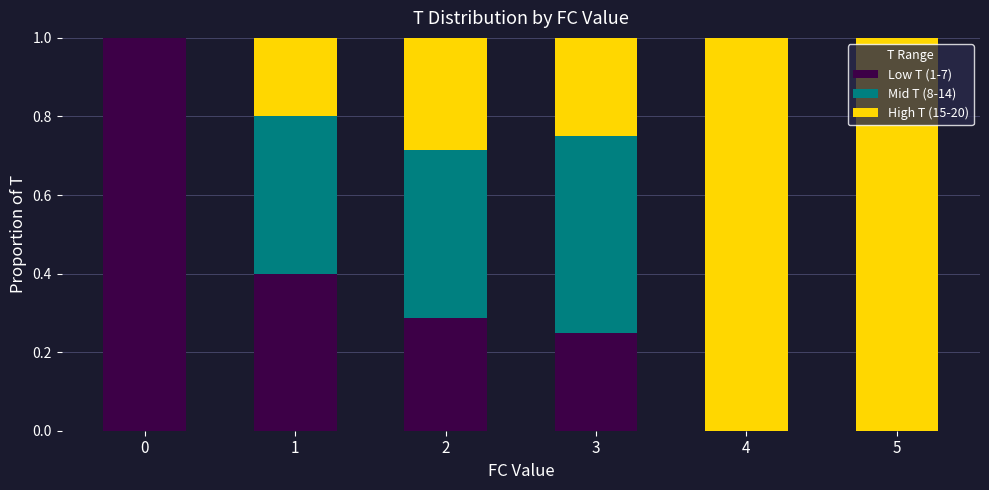

What is the sum of the Low T (1-7) values at 0 and 1?

1.4